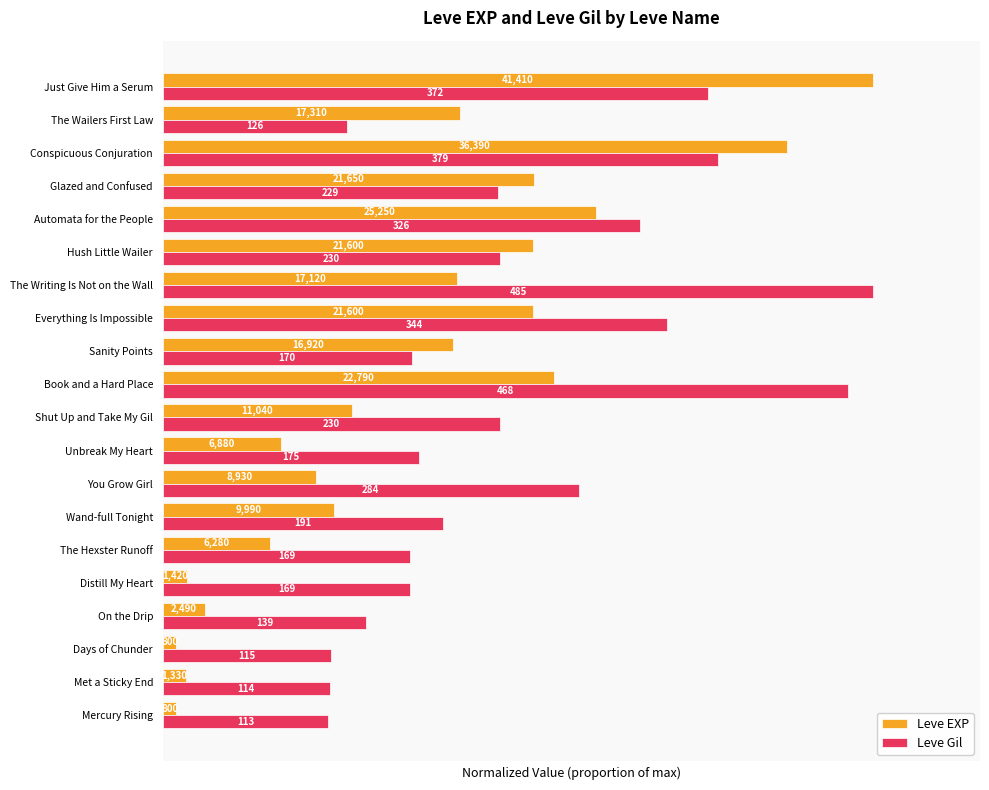

What are all the series names shown in the legend?

Leve EXP, Leve Gil